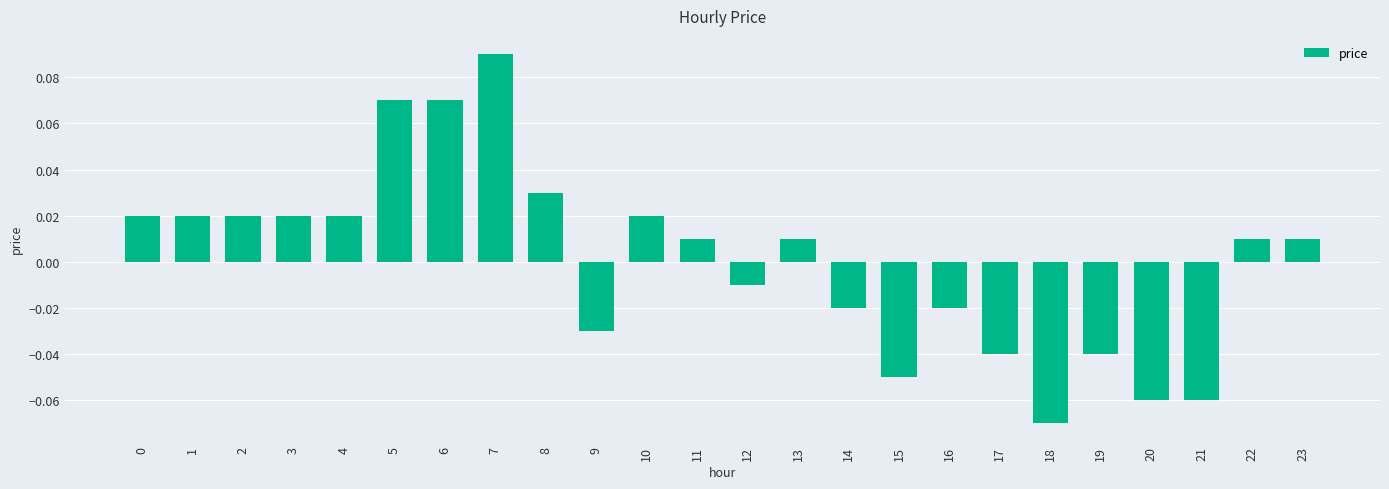

Which has a higher value, 19 or 21?

19